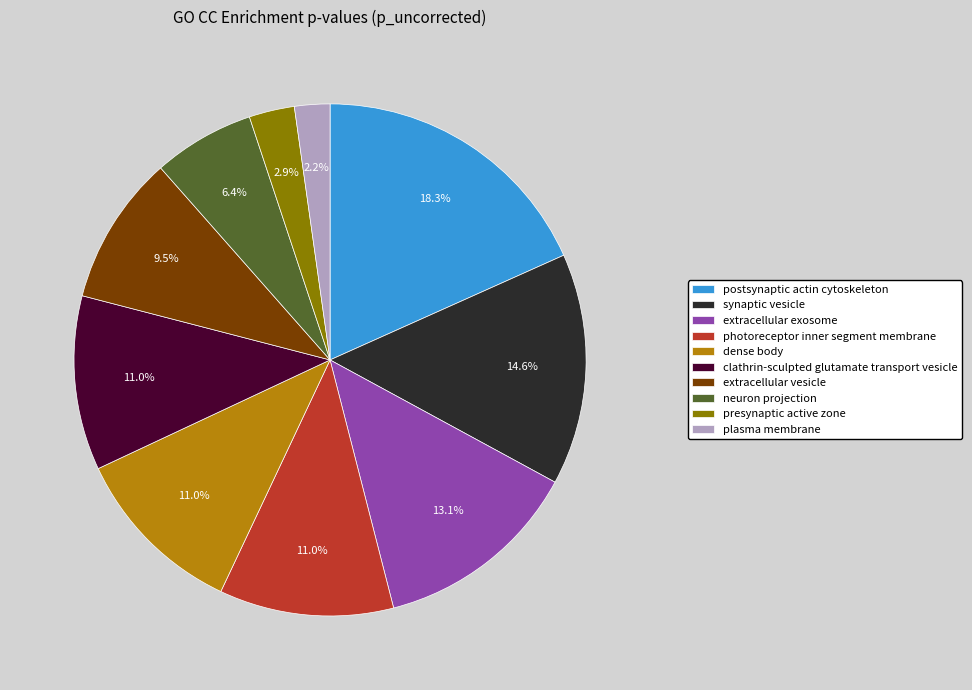

Which has a higher value, postsynaptic actin cytoskeleton or plasma membrane?

postsynaptic actin cytoskeleton